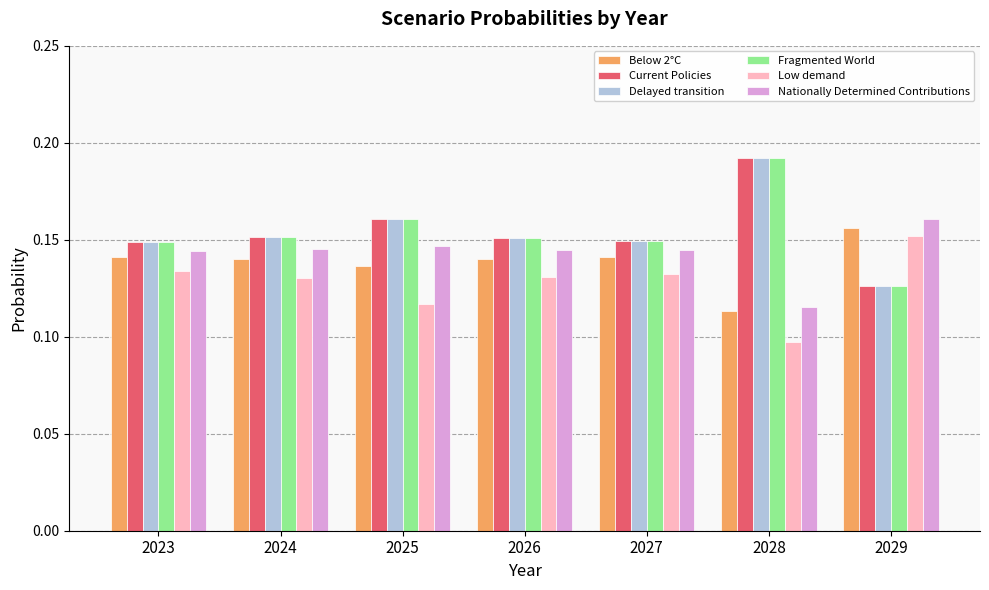

Between 2026 and 2028, which series saw the biggest shift?

Fragmented World